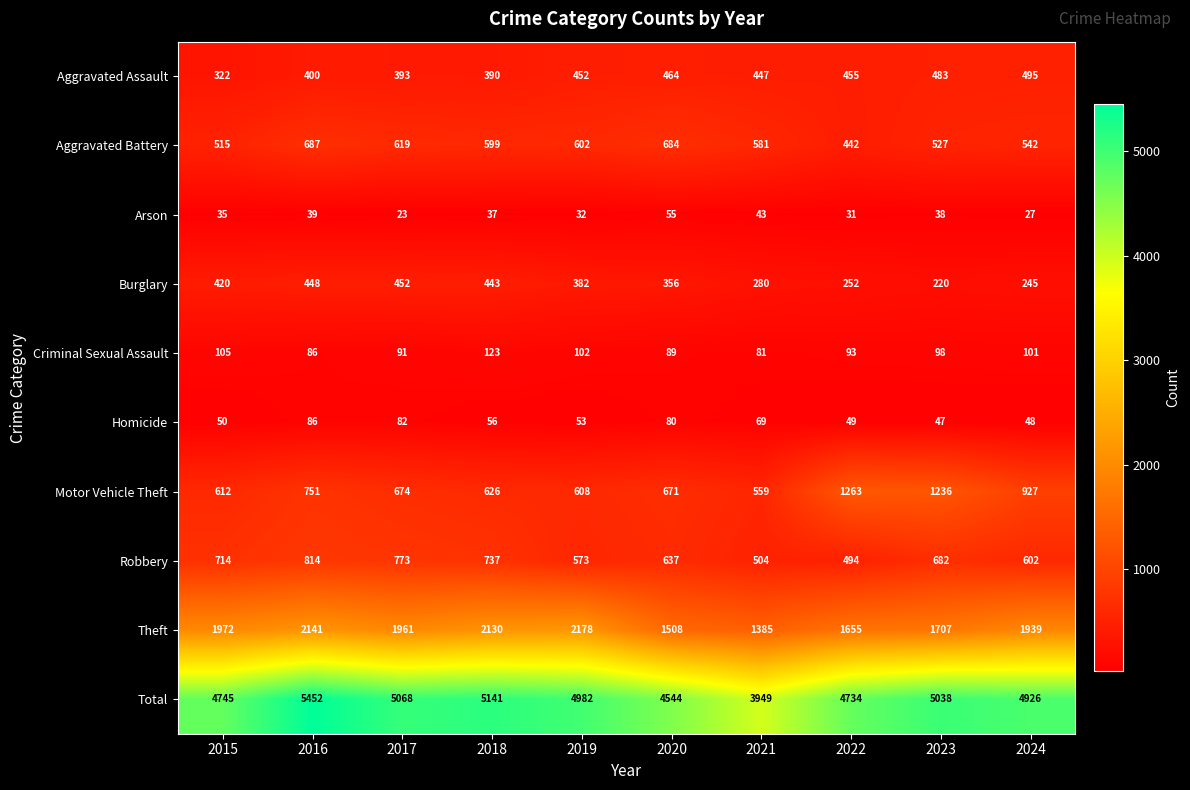

Is the value of Aggravated Assault at 2020 greater than the value of Total at 2016?

No